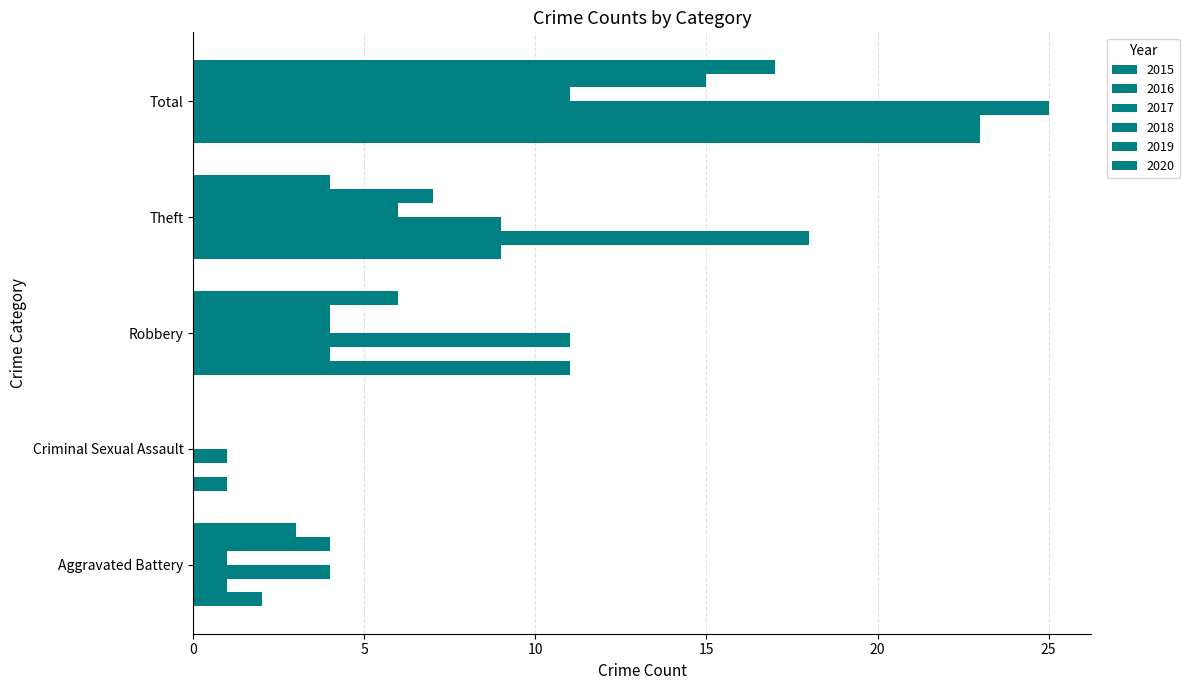

At how many categories does at least one series exceed 21?

1